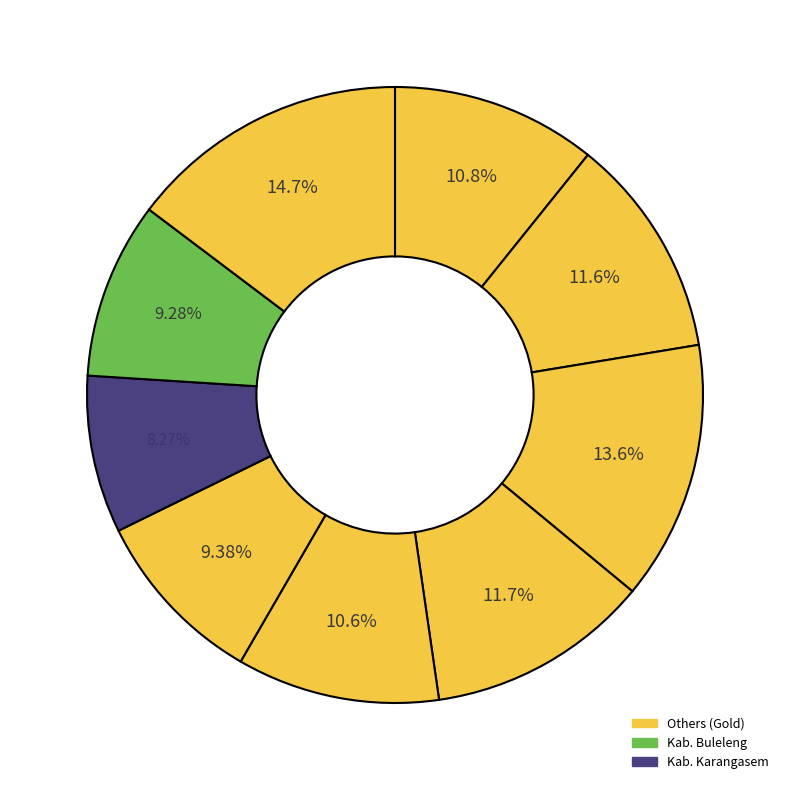

Count the number of slices in the pie.

9